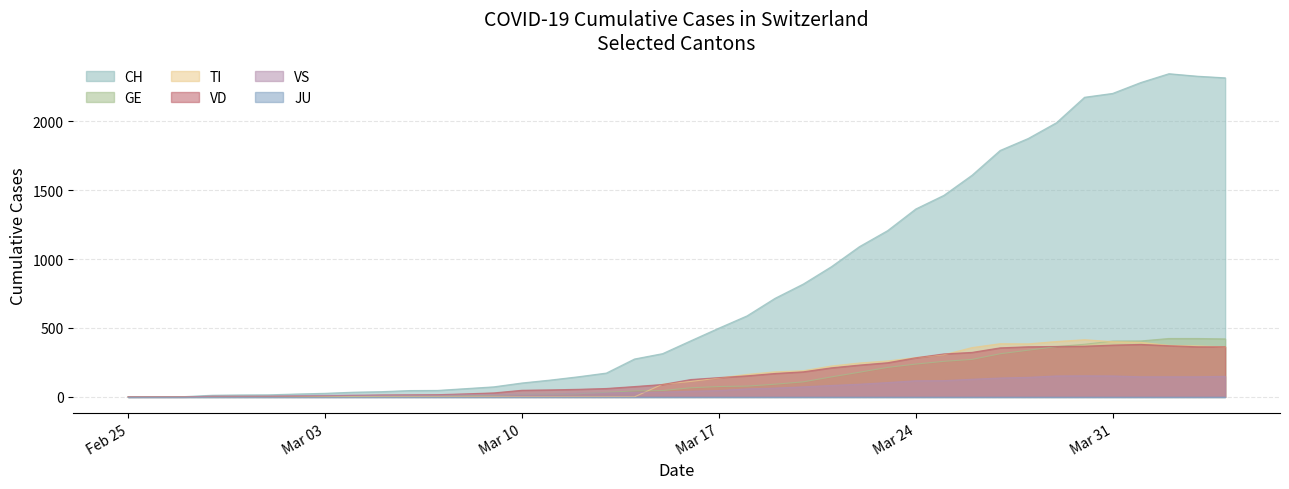

What is the difference between the VS values at 2020-03-21 and 2020-03-06?

72